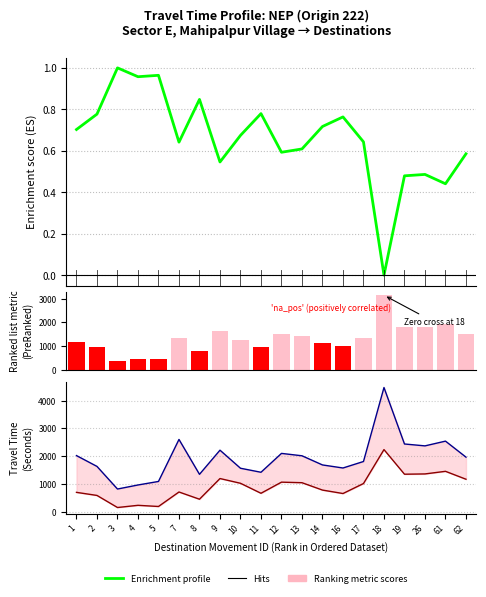

Is the value of 'na_pos' (positively correlated) at 11 greater than the value of Enrichment profile at 14?

Yes